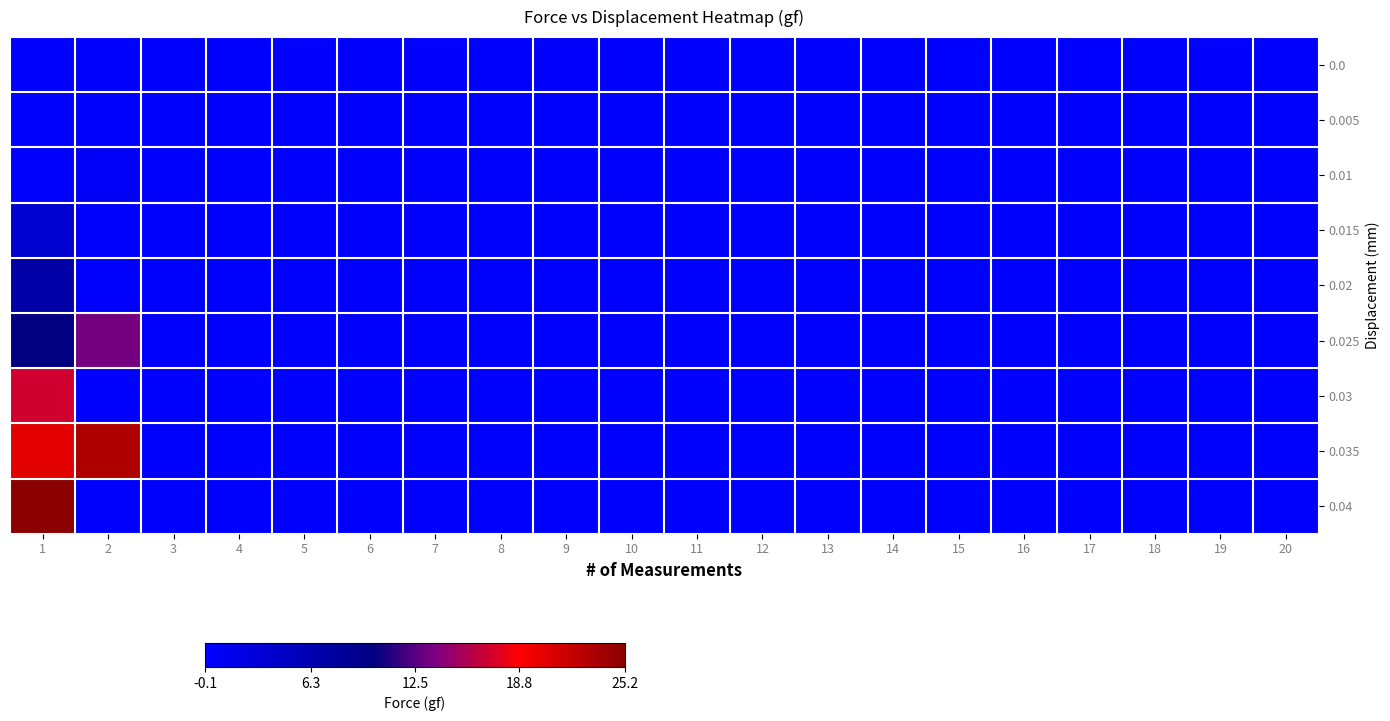

Which series has the widest spread of values?

0.04